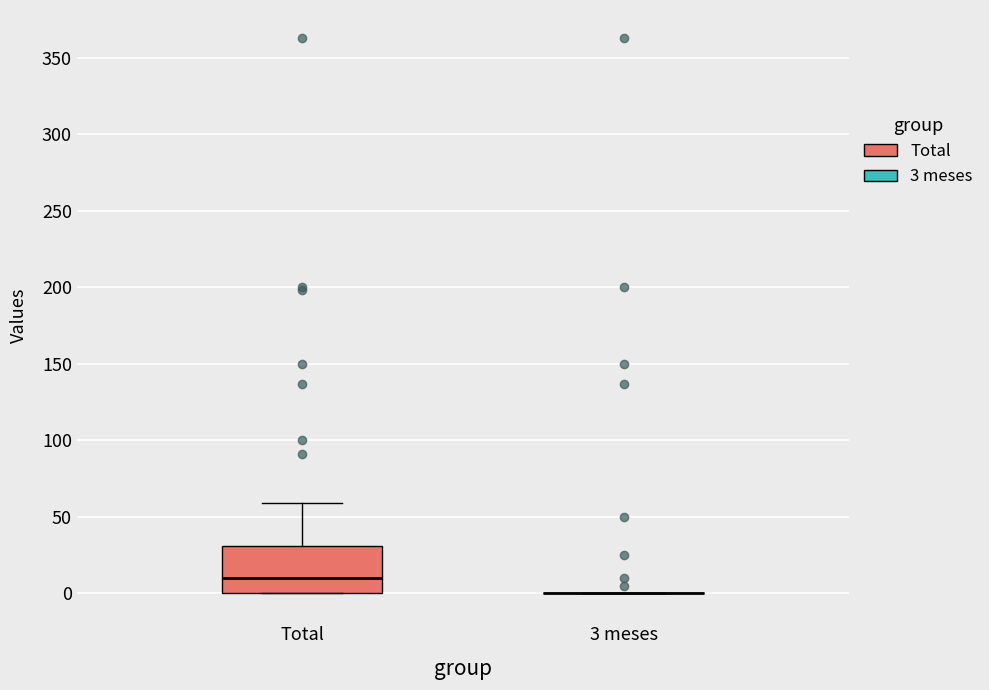

Which box is the tallest, from its lower edge to its upper edge?

Total